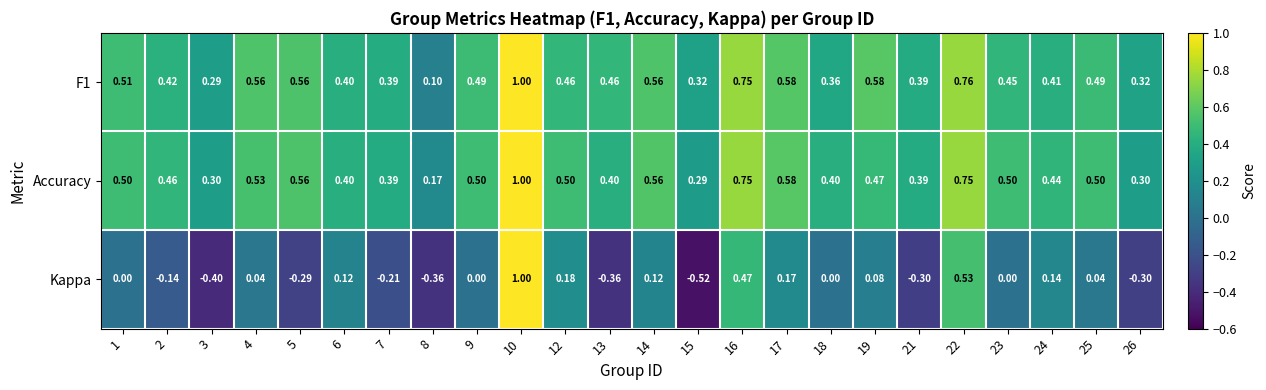

Rank the series at 23 from lowest to highest value.

Kappa, F1, Accuracy